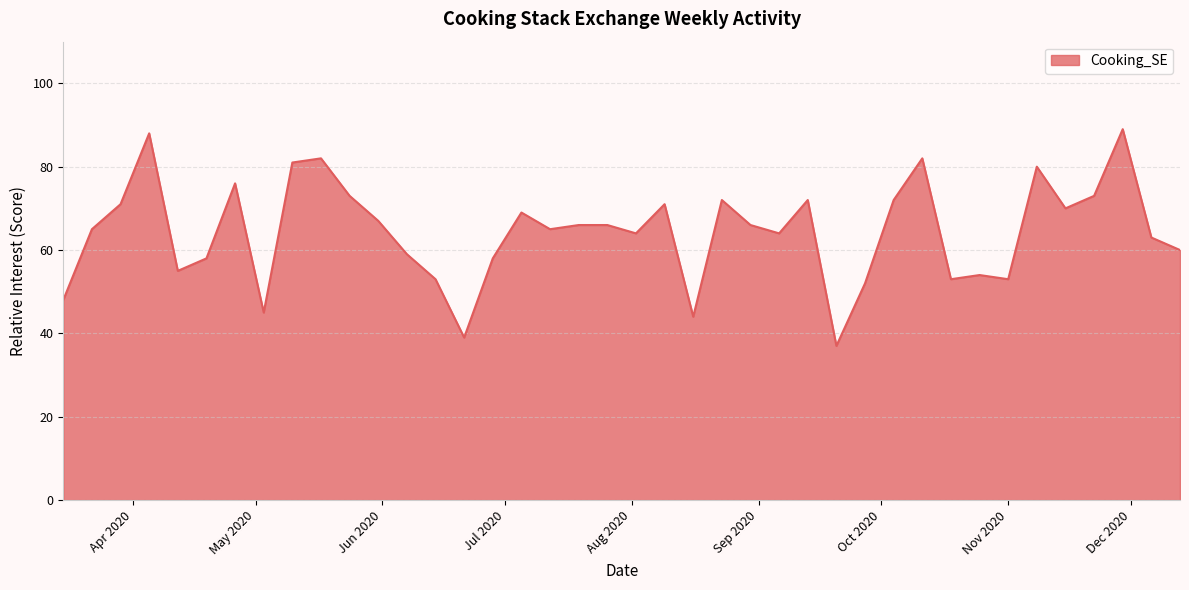

What is the sum of all values?

2575